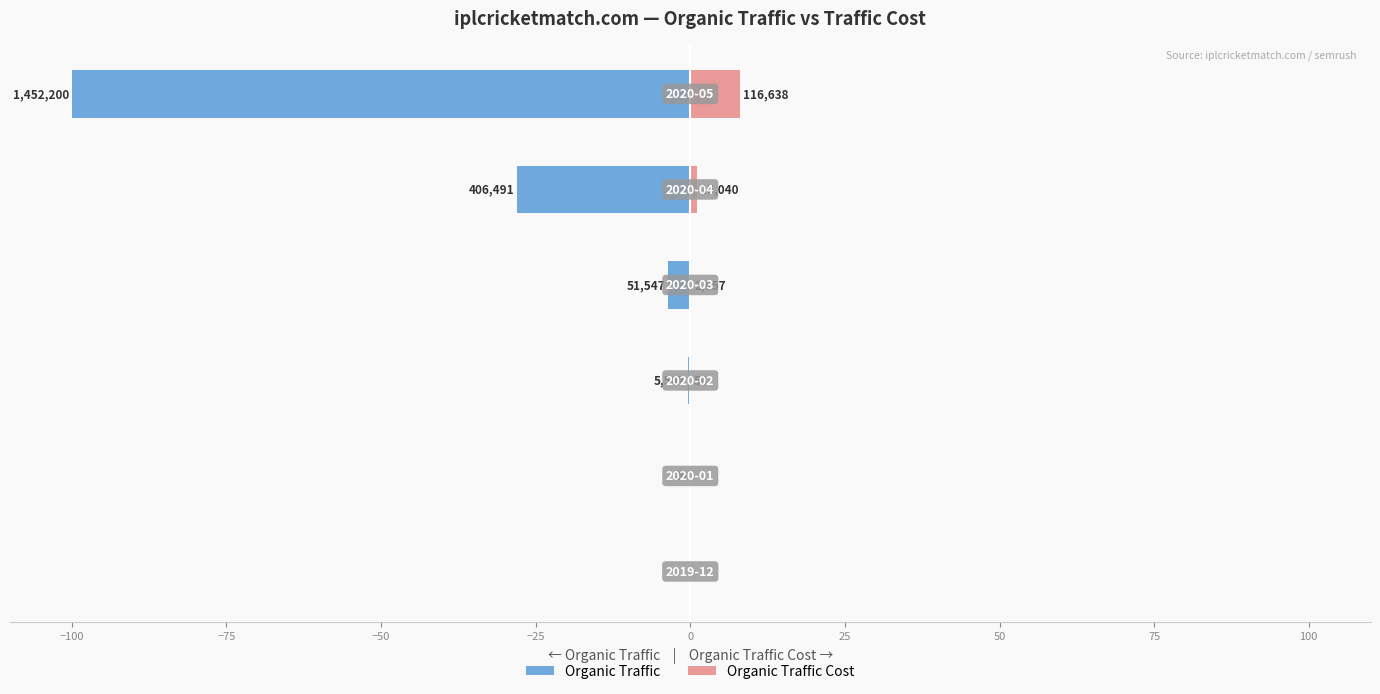

How many groups of bars are there?

6